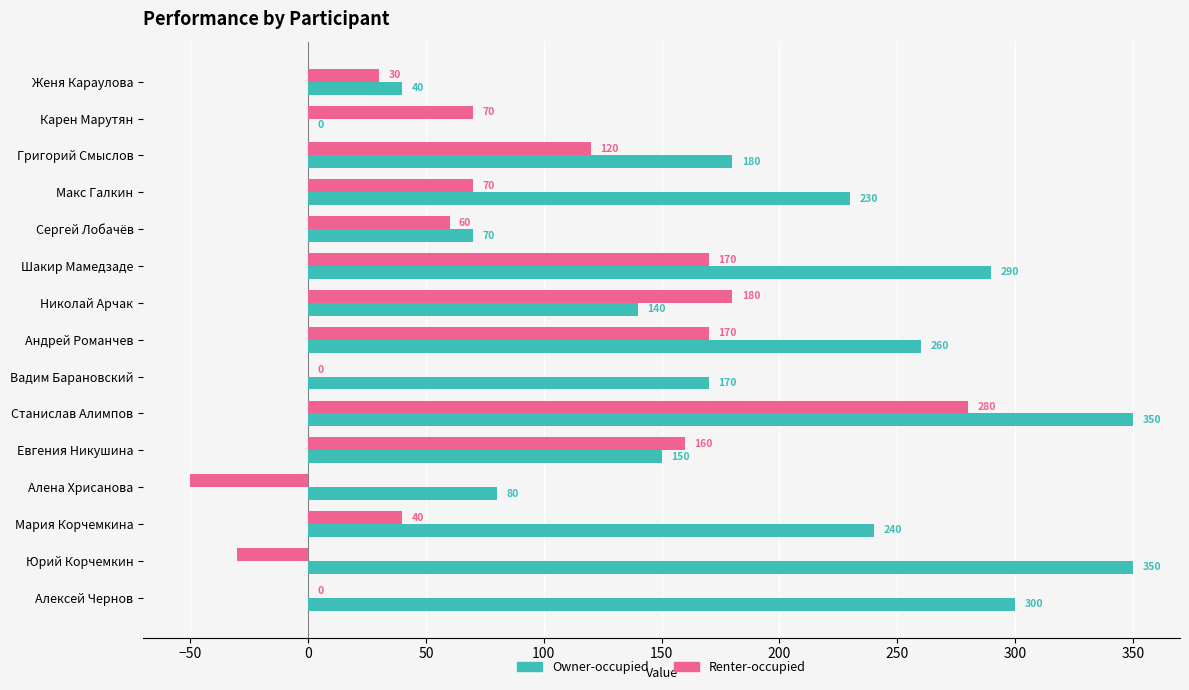

Which series changed the most between Сергей Лобачёв and Вадим Барановский?

Owner-occupied